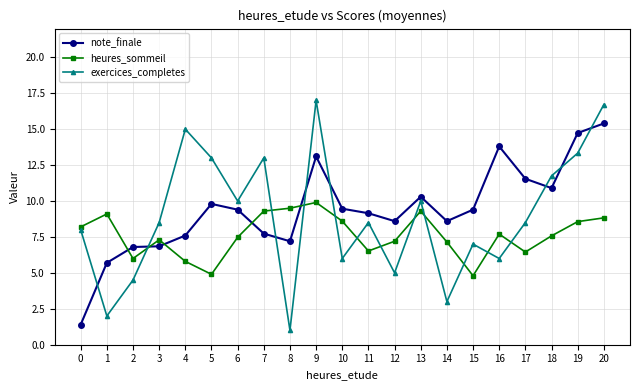

What are all the series names shown in the legend?

note_finale, heures_sommeil, exercices_completes